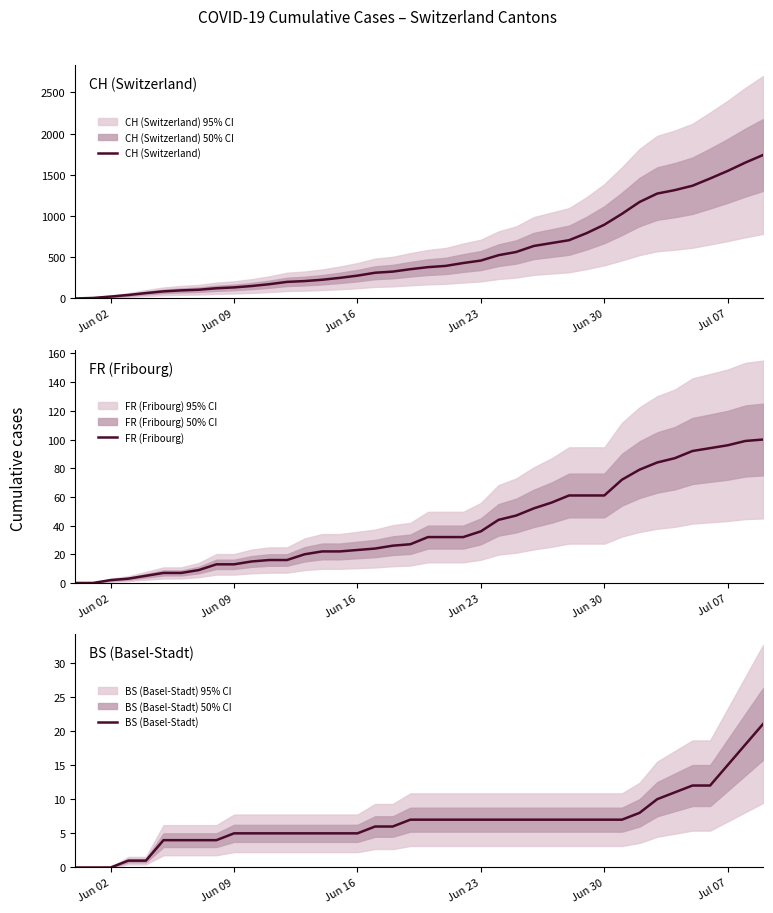

What is the average value of the CH (Switzerland) series?

554